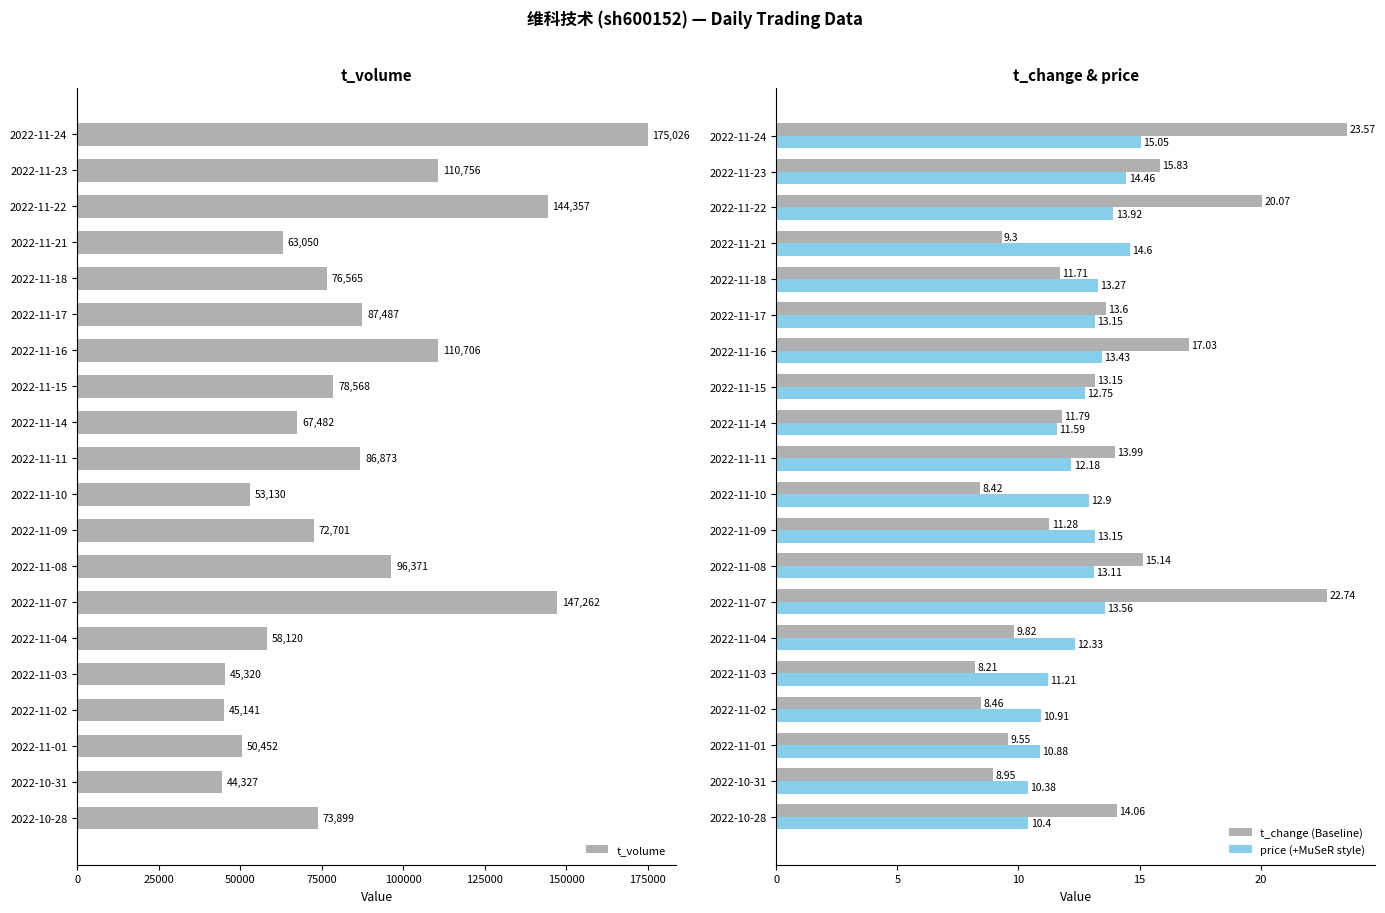

How many values in the t_volume series are below 76565?

10